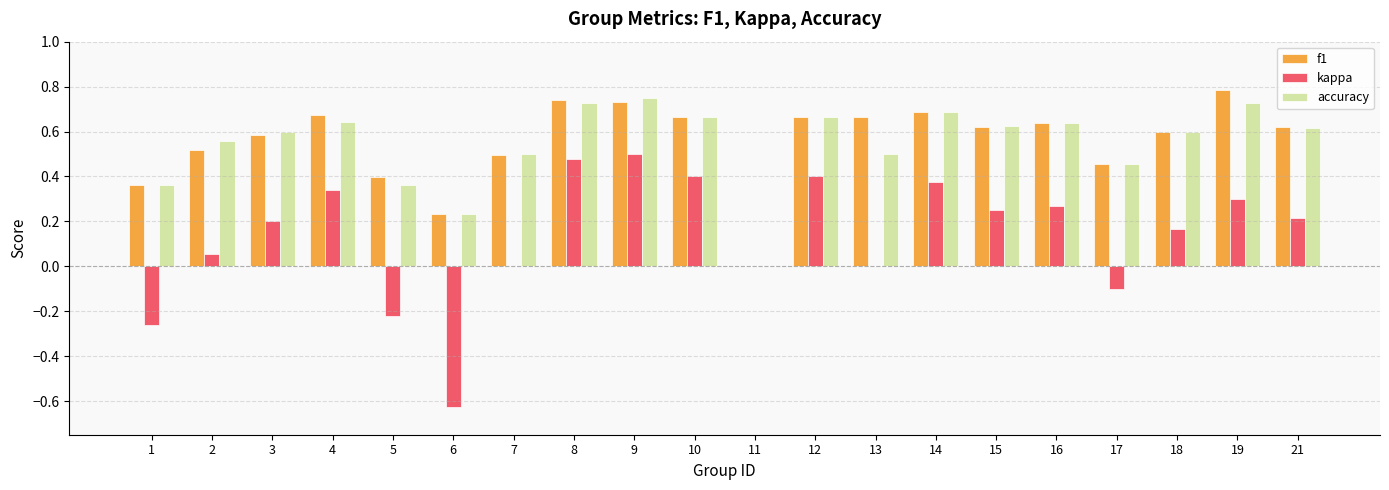

The value of f1 at 6 is 0.2. True or false?

True